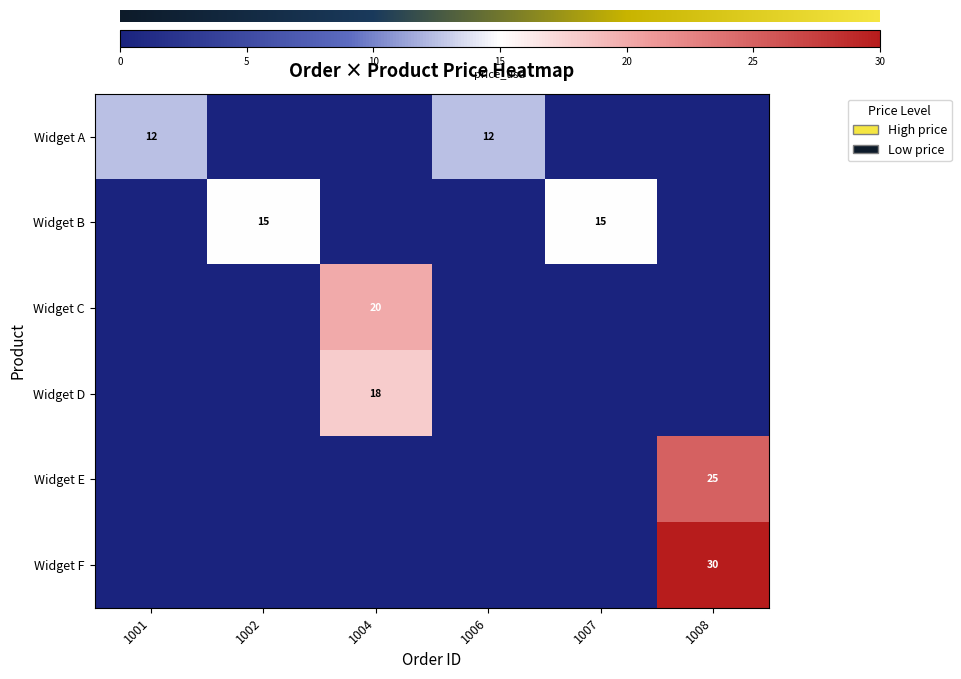

The value of Widget B at 1008 is 0.0. True or false?

True